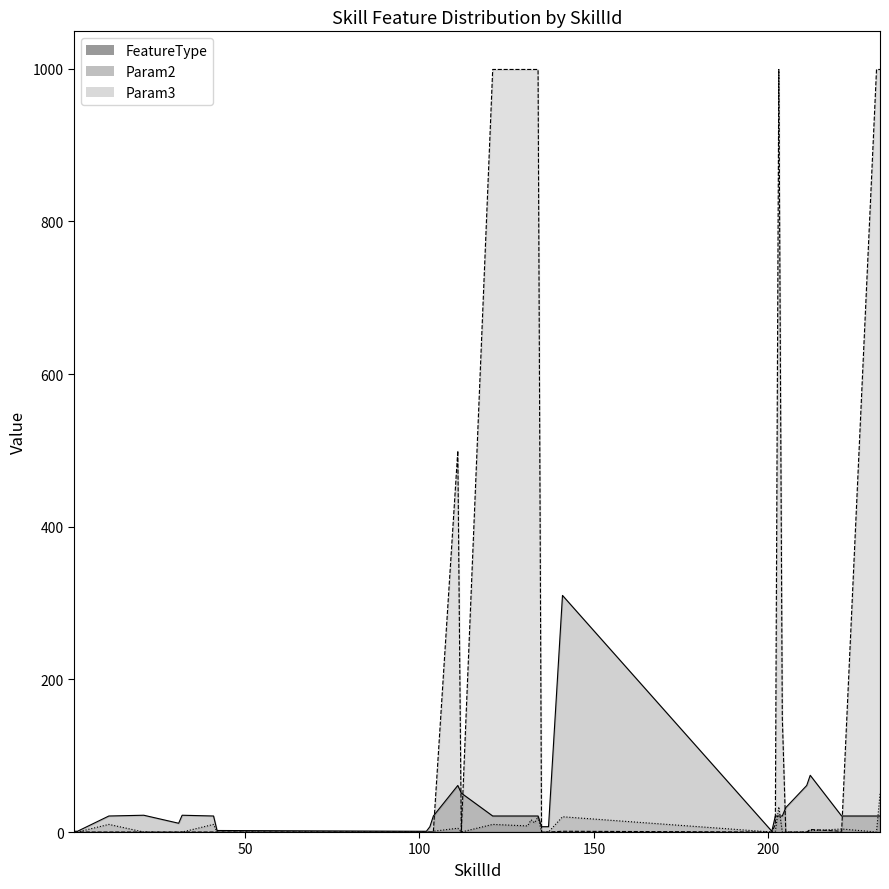

The value of Param3 at 141 is 20. True or false?

True